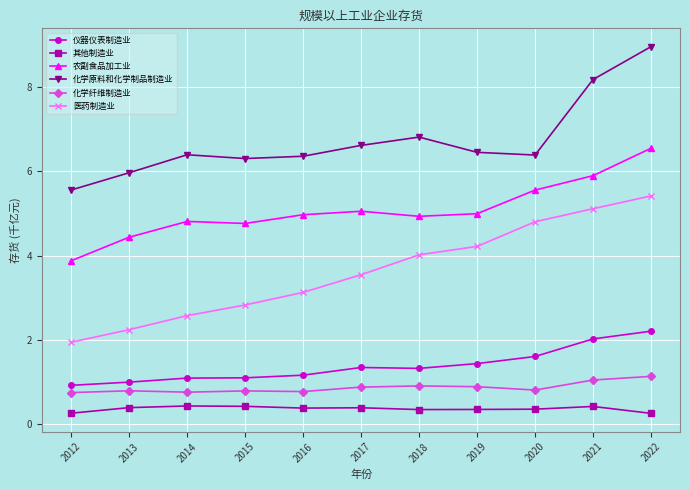

What are all the series names shown in the legend?

仪器仪表制造业, 其他制造业, 农副食品加工业, 化学原料和化学制品制造业, 化学纤维制造业, 医药制造业